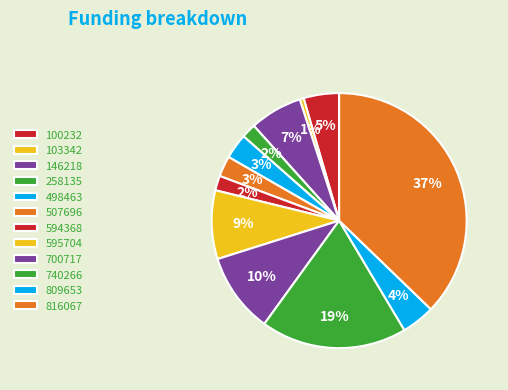

What percentage is NOT represented by 258135?

98.2%